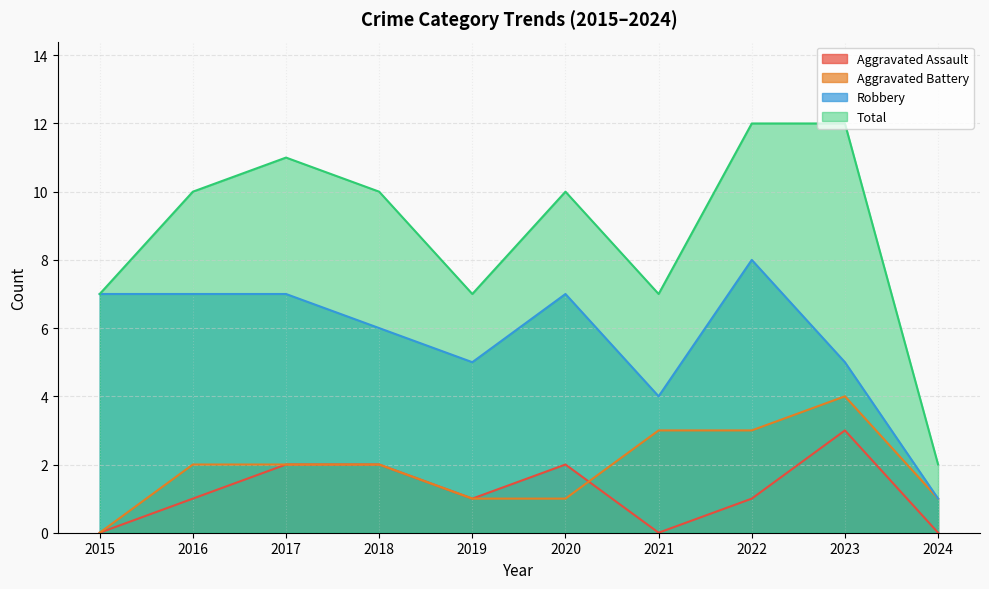

Does the chart have visible grid lines?

Yes